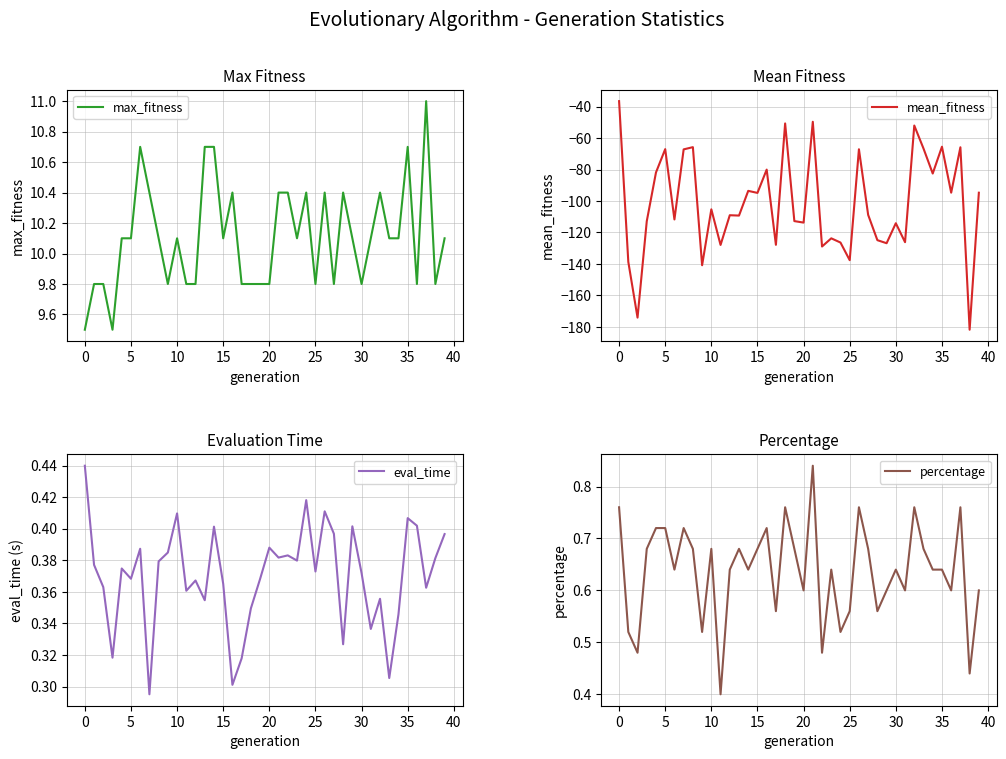

Which category has the lowest value in the mean_fitness series?

38